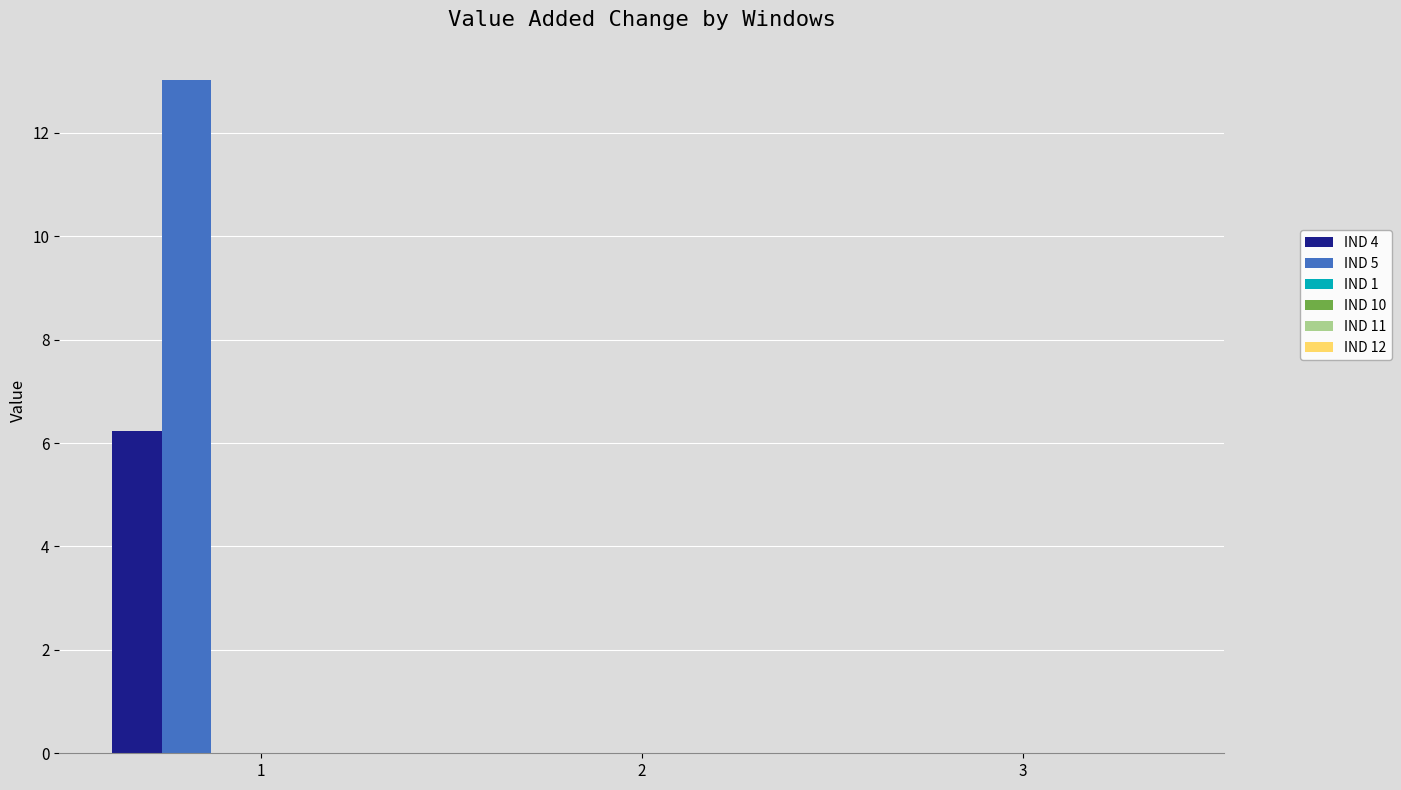

Which series has the largest total across all categories?

IND 5